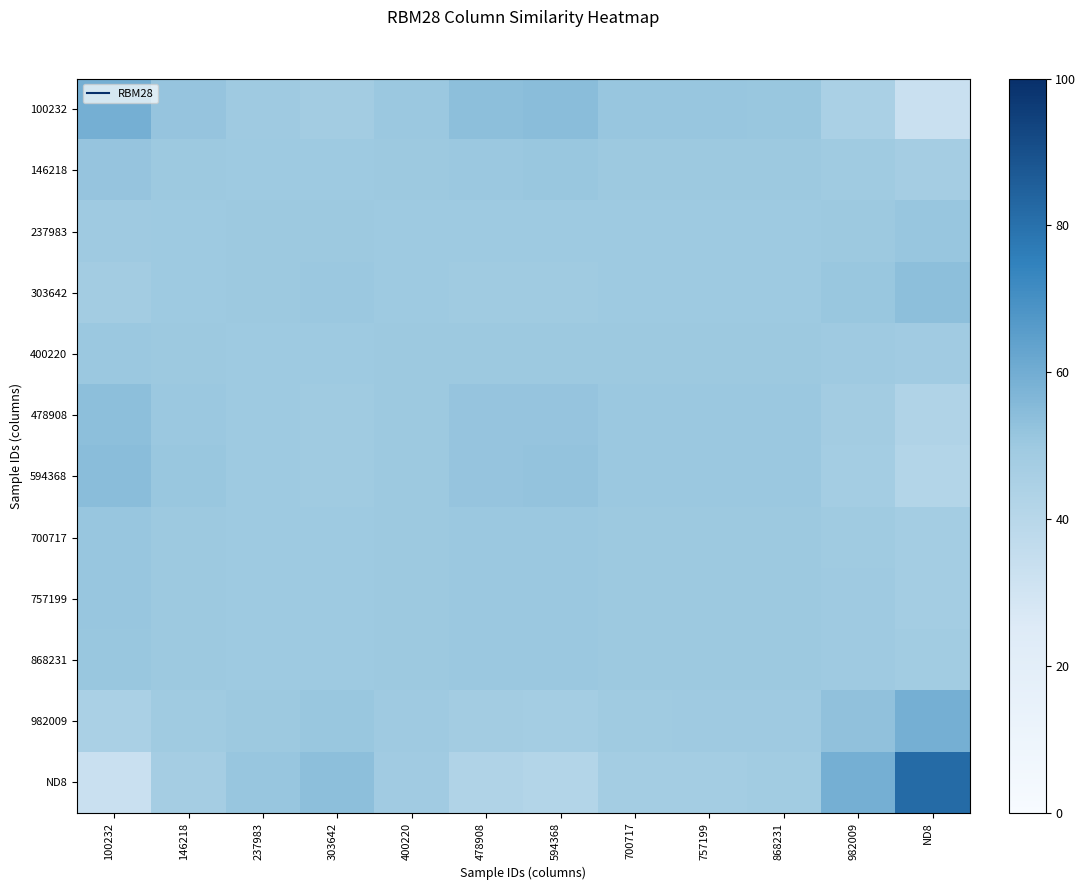

What is the smallest value displayed?

32.9